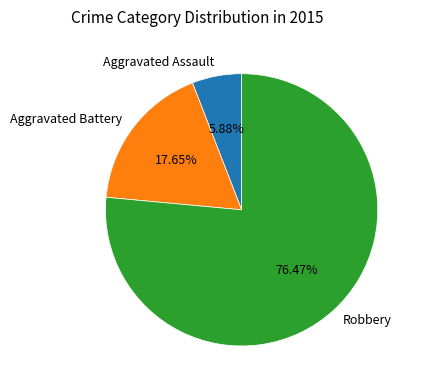

Combined, what portion of the pie is Robbery and Aggravated Battery?

94.1%